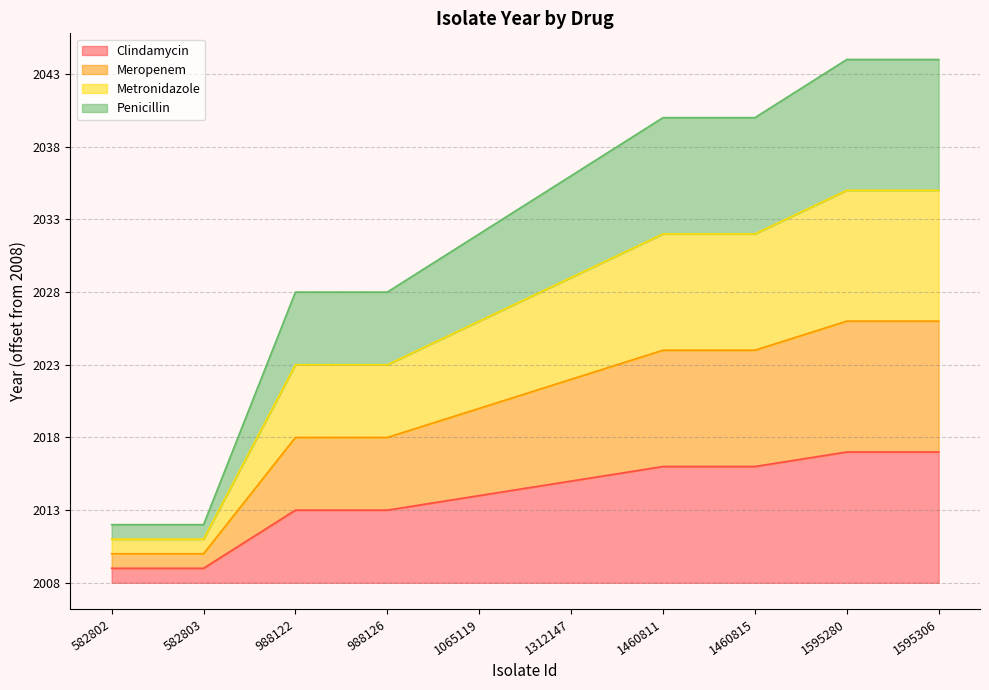

Read the Penicillin value at 988122, to the nearest 5.

20